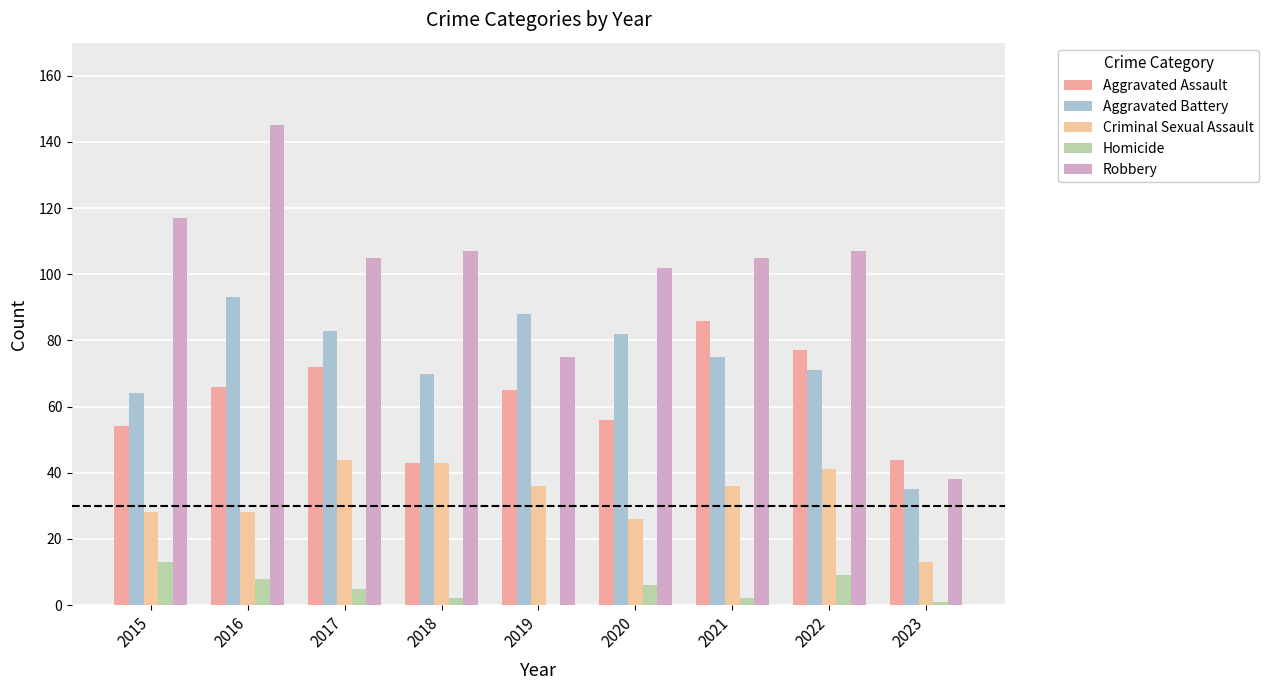

How many series are shown in this chart?

5